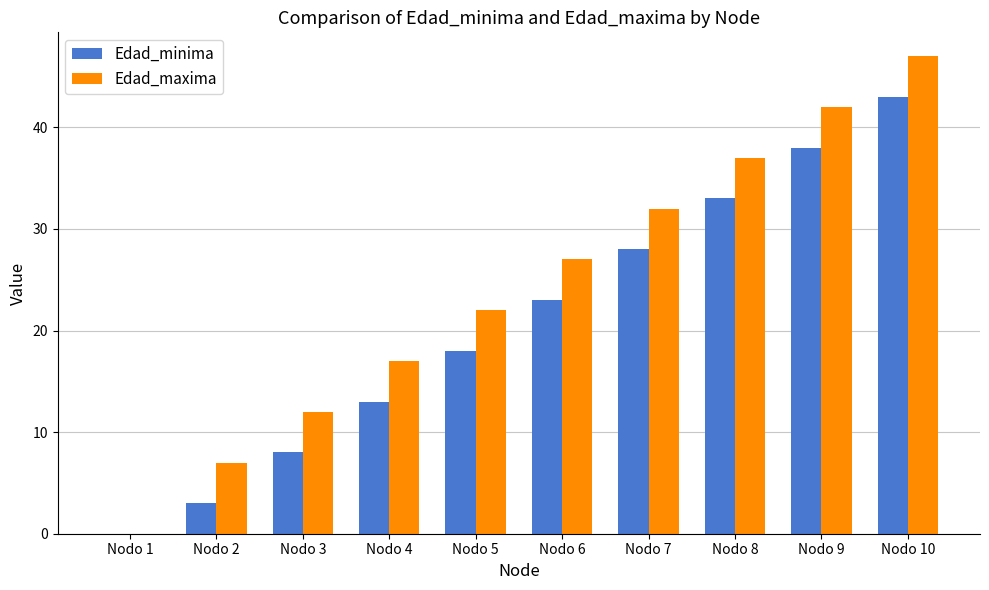

Which series has the largest range (max minus min)?

Edad_maxima